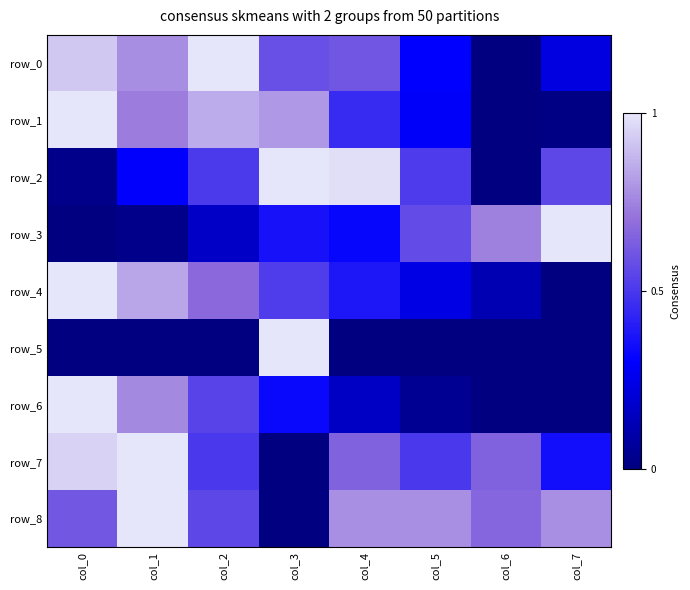

Reading right to left, transcribe all the data shown in this chart.

row_0: 0.2	0.0	0.3	0.6	0.6	1.0	0.8	0.9
row_1: 0.0	0.0	0.3	0.5	0.8	0.9	0.7	1.0
row_2: 0.6	0.0	0.5	1.0	1.0	0.5	0.3	0.0
row_3: 1.0	0.7	0.6	0.3	0.4	0.2	0.0	0.0
row_4: 0.0	0.1	0.2	0.4	0.5	0.7	0.8	1.0
row_5: 0.0	0.0	0.0	0.0	1.0	0.0	0.0	0.0
row_6: 0.0	0.0	0.0	0.2	0.3	0.5	0.8	1.0
row_7: 0.4	0.7	0.5	0.7	0.0	0.5	1.0	0.9
row_8: 0.8	0.7	0.8	0.8	0.0	0.6	1.0	0.6